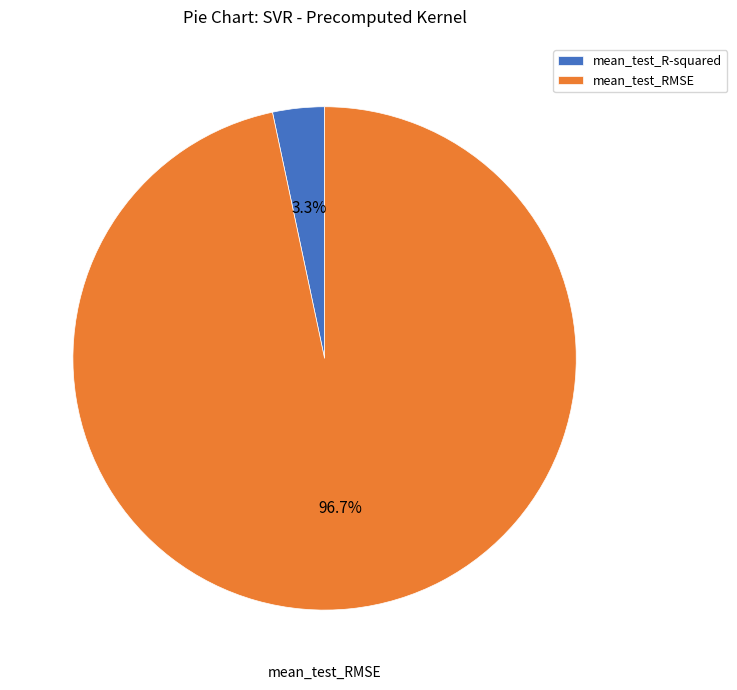

To the nearest percent, what is the average slice percentage?

50%